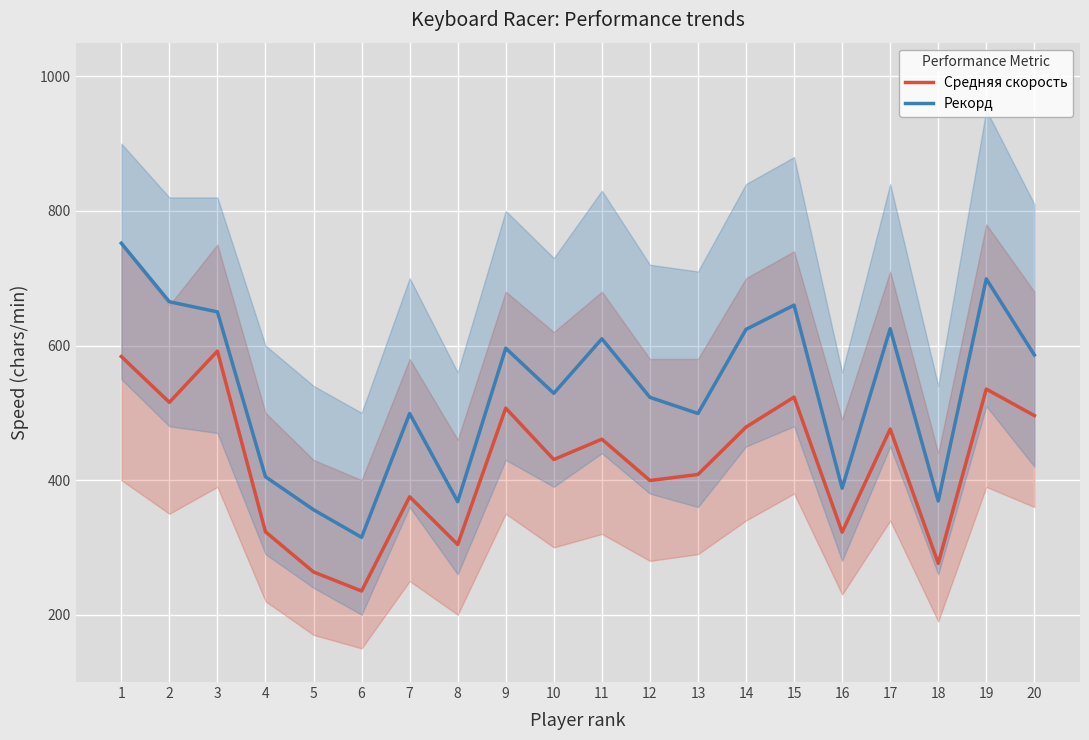

Rank the categories by Рекорд value from highest to lowest.

1, 19, 2, 15, 3, 17, 14, 11, 9, 20, 10, 12, 7, 13, 4, 16, 18, 8, 5, 6